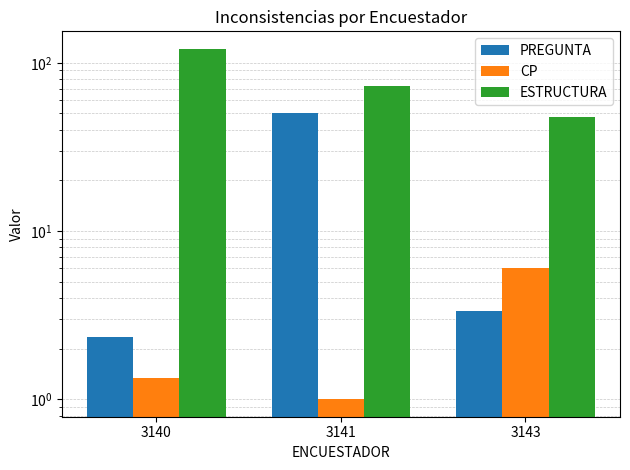

At which label does PREGUNTA first exceed 3?

3141